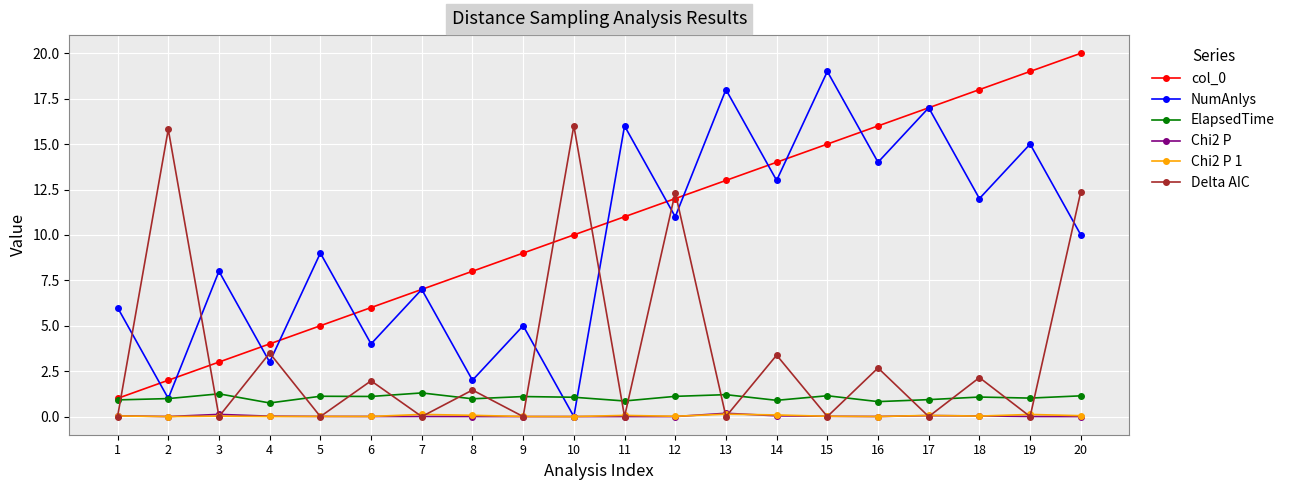

What is the minimum value for col_0?

1.0